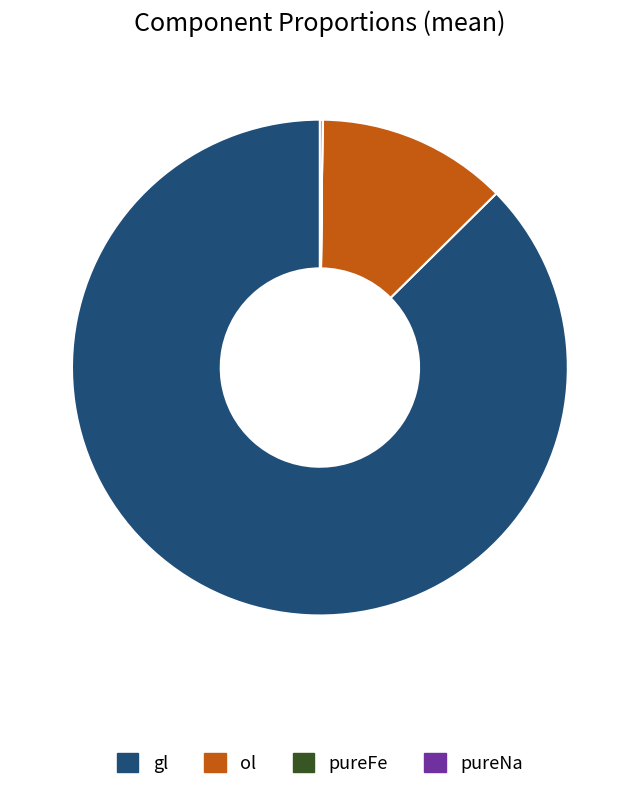

The ol slice represents 18% of the pie. True or false?

False